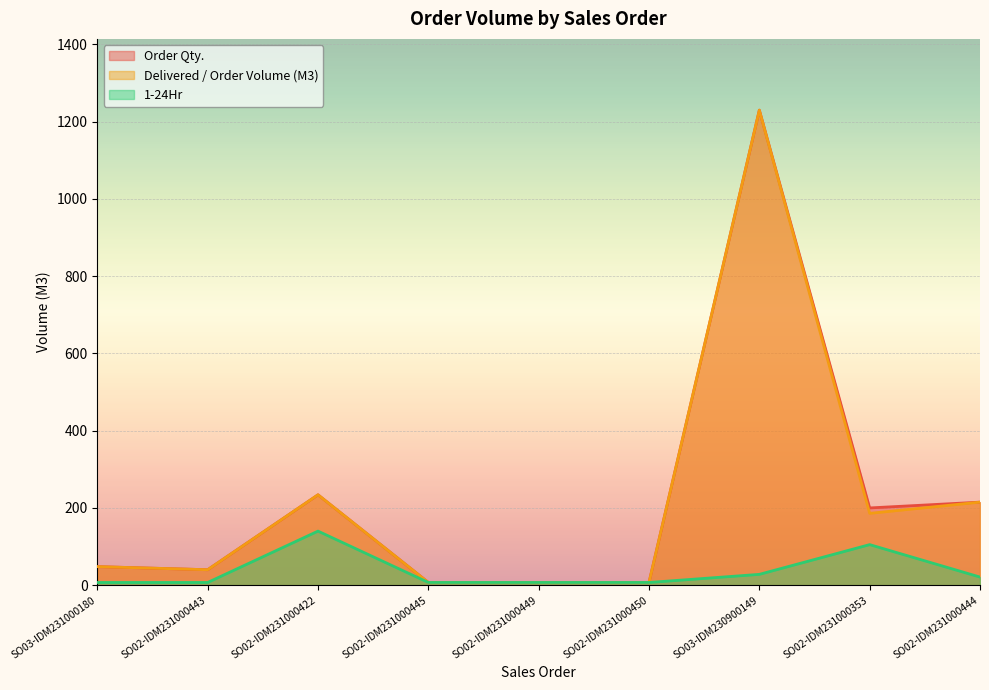

At which category does 1-24Hr reach its first local peak?

SO02-IDM231000422